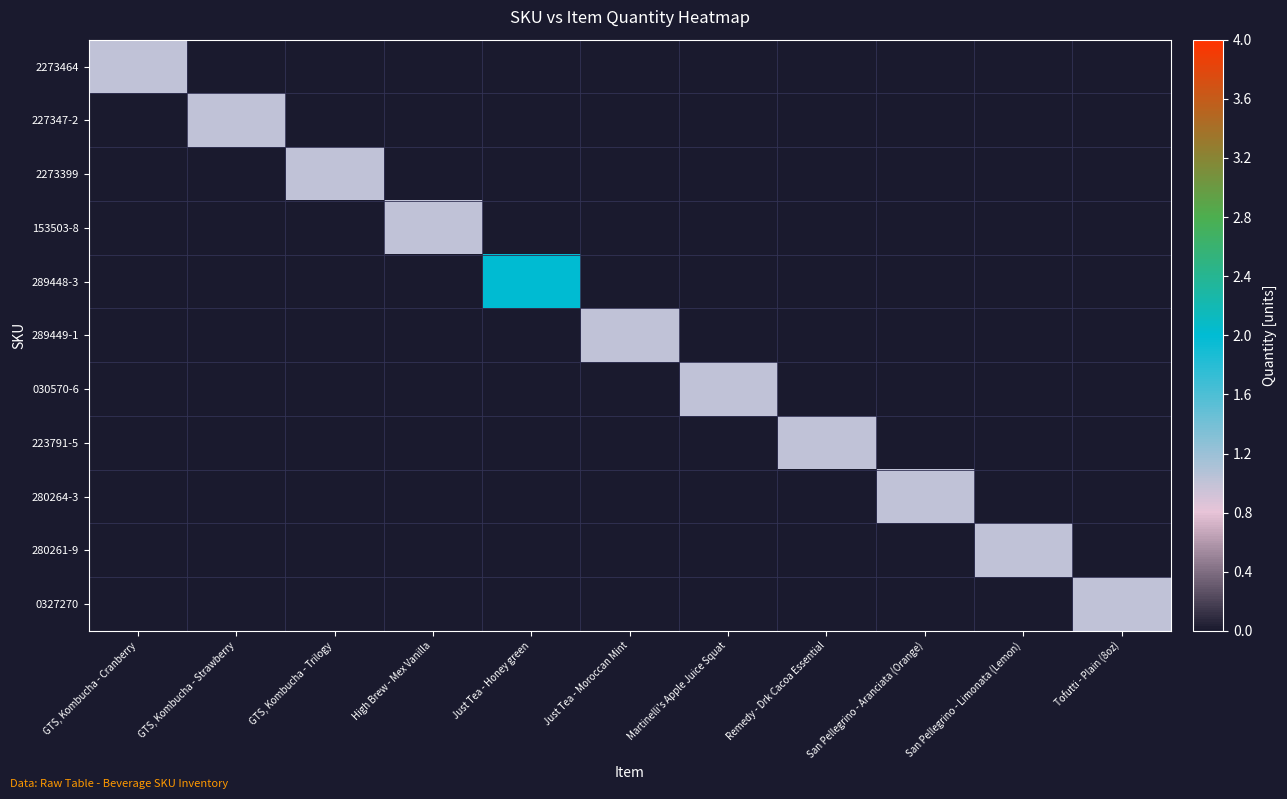

What is the difference between the highest and lowest values at San Pellegrino - Aranciata (Orange)?

1